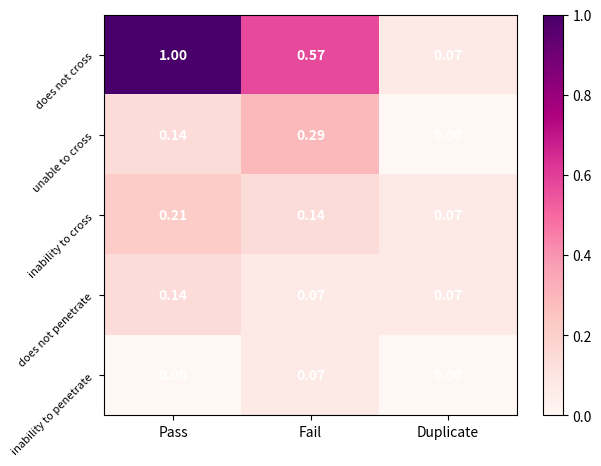

List the series in order of their peak value, highest first.

does not cross, unable to cross, inability to cross, does not penetrate, inability to penetrate